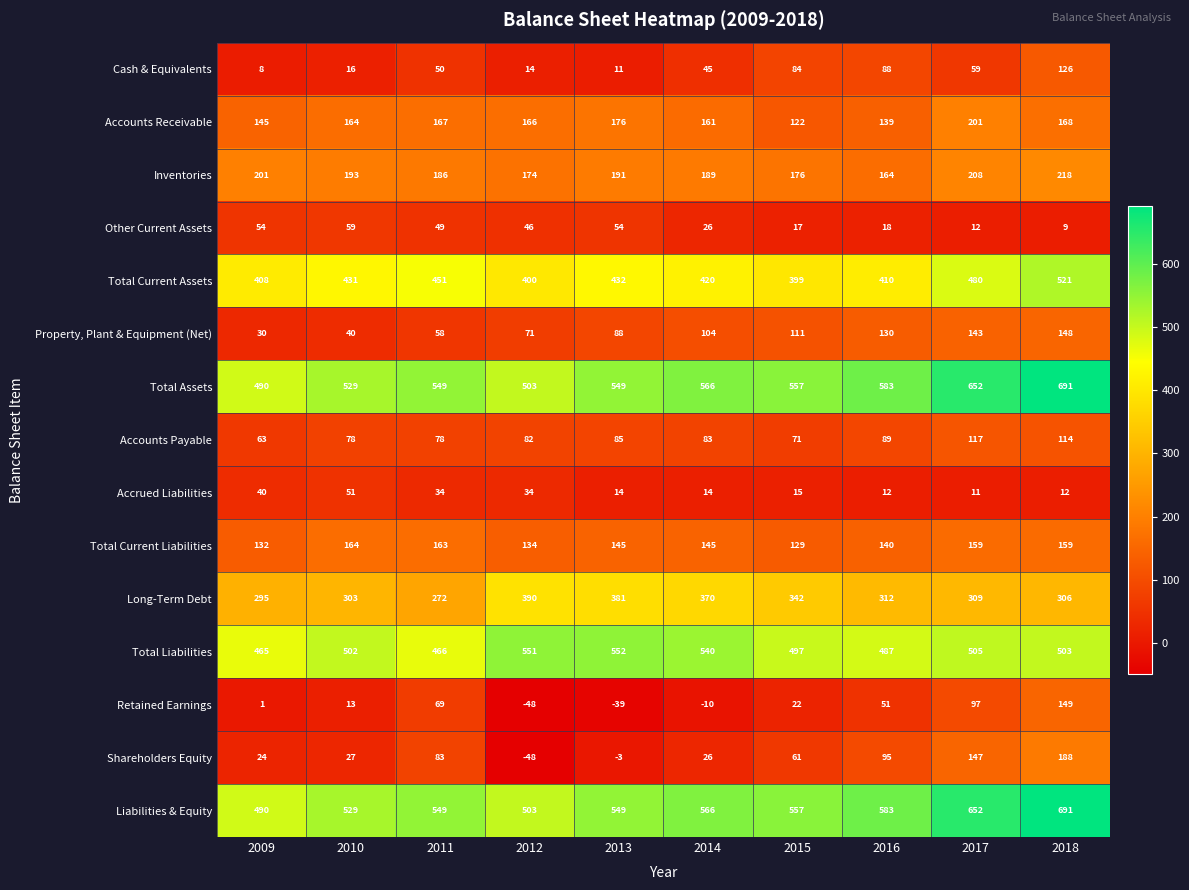

What value does the Total Assets series have at 2014?

566